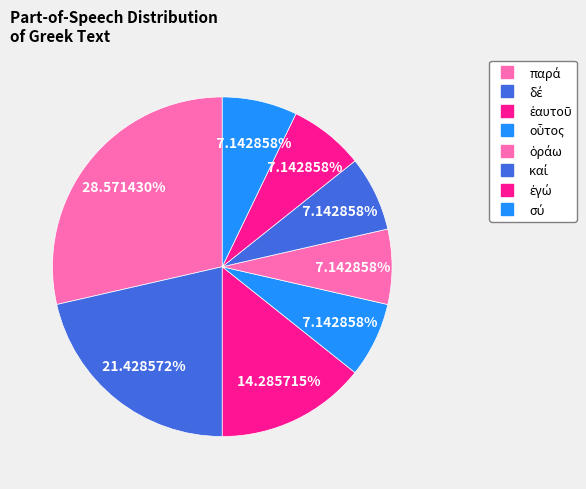

How many segments does this pie chart have?

8